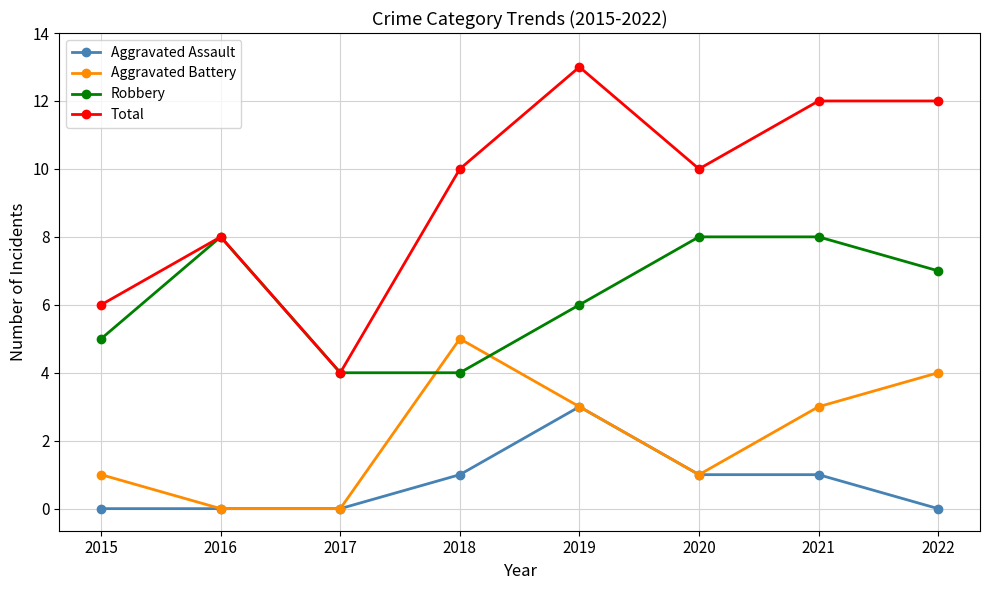

At how many categories does at least one series exceed 9?

5